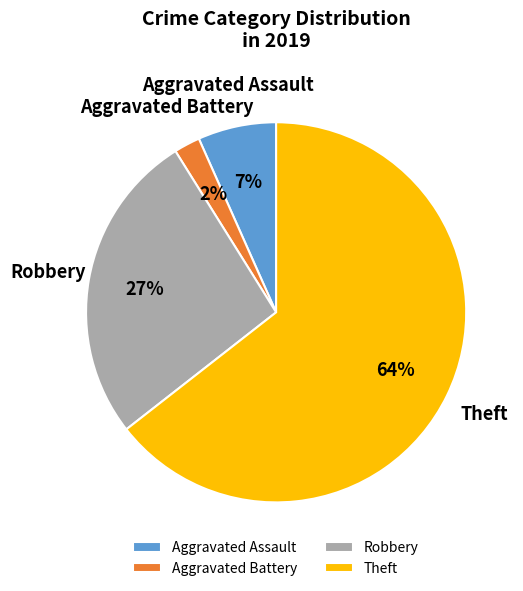

Is it true that Robbery is 27% of the pie?

True